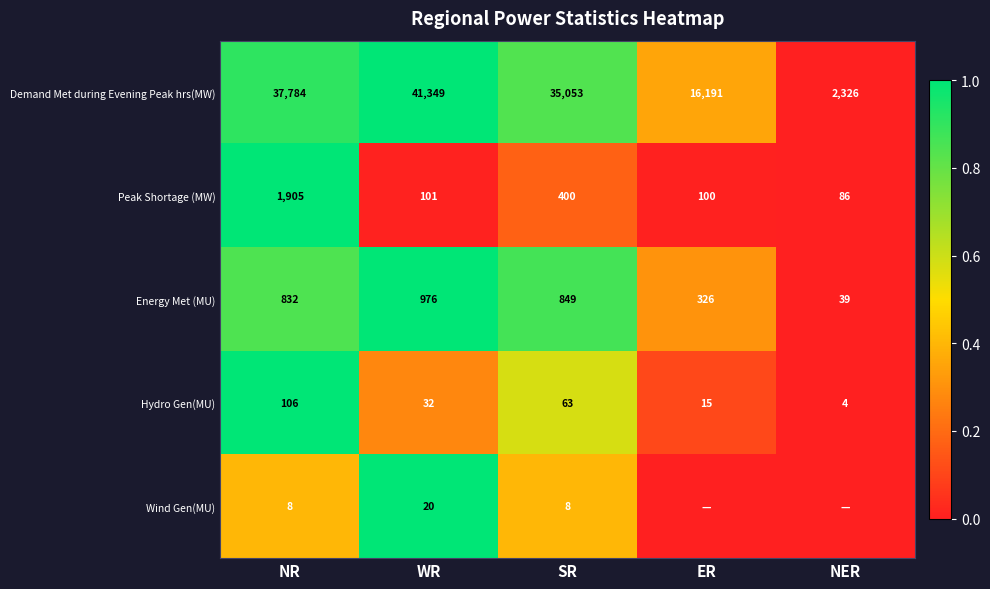

Rank the categories by Energy Met (MU) value from lowest to highest.

NER, ER, NR, SR, WR